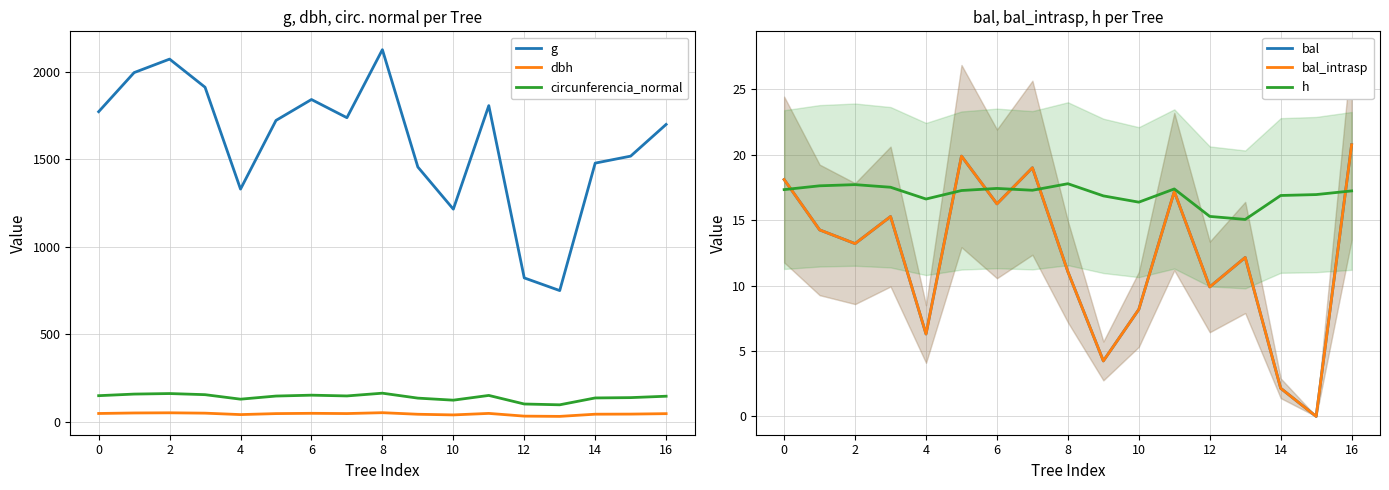

True or false: dbh and g cross at least once.

False